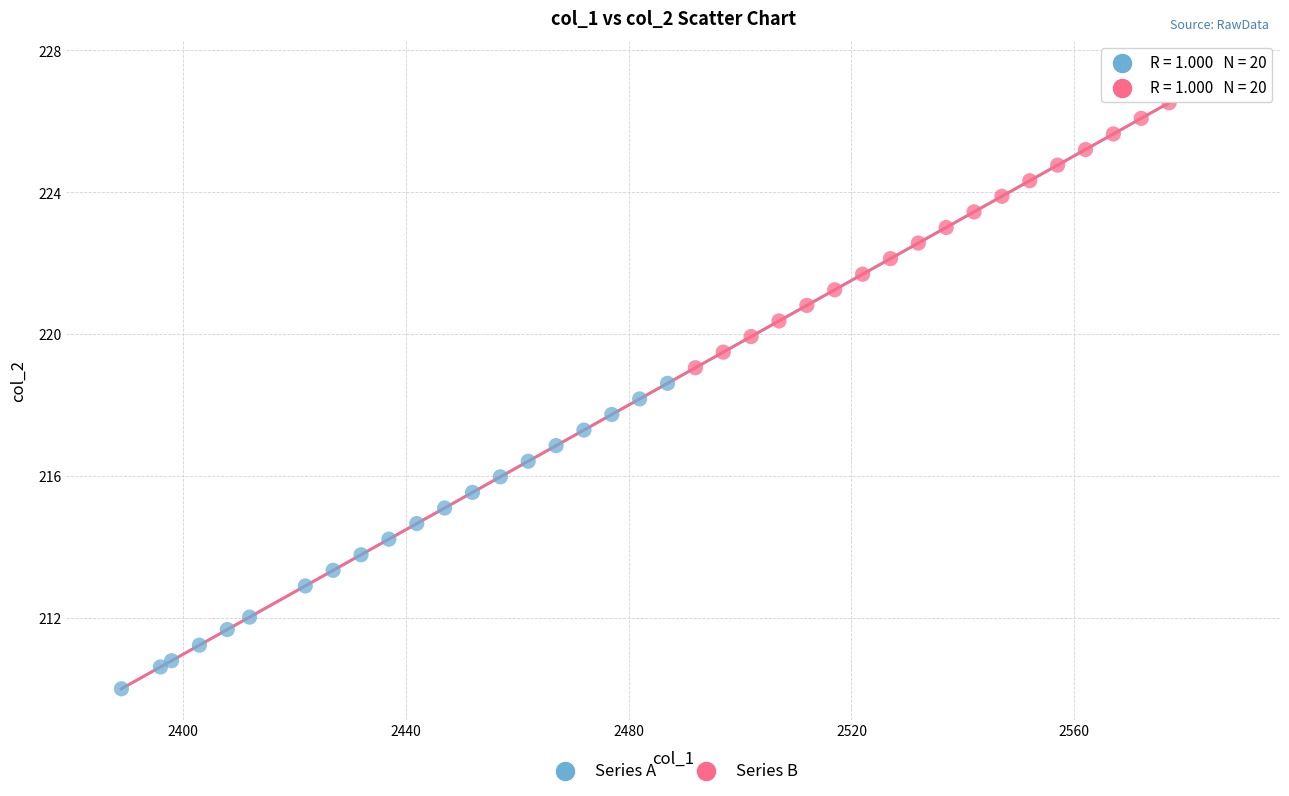

Which series reaches the minimum Y coordinate?

Series A